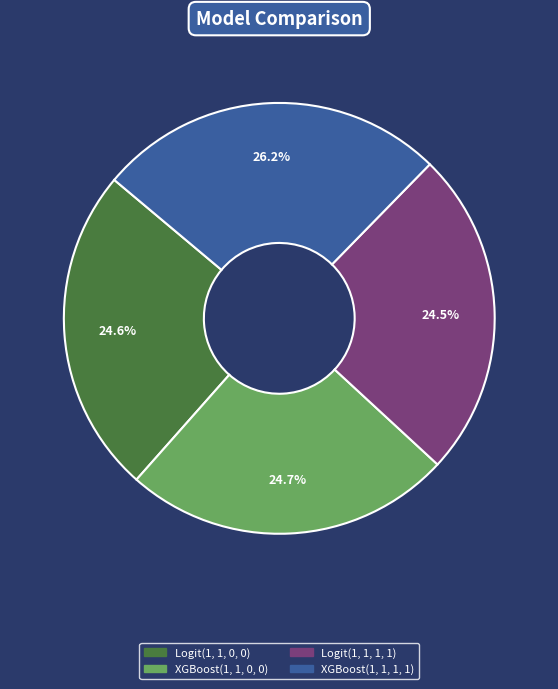

To the nearest percent, what percentage of the pie is Logit(1, 1, 0, 0)?

25%